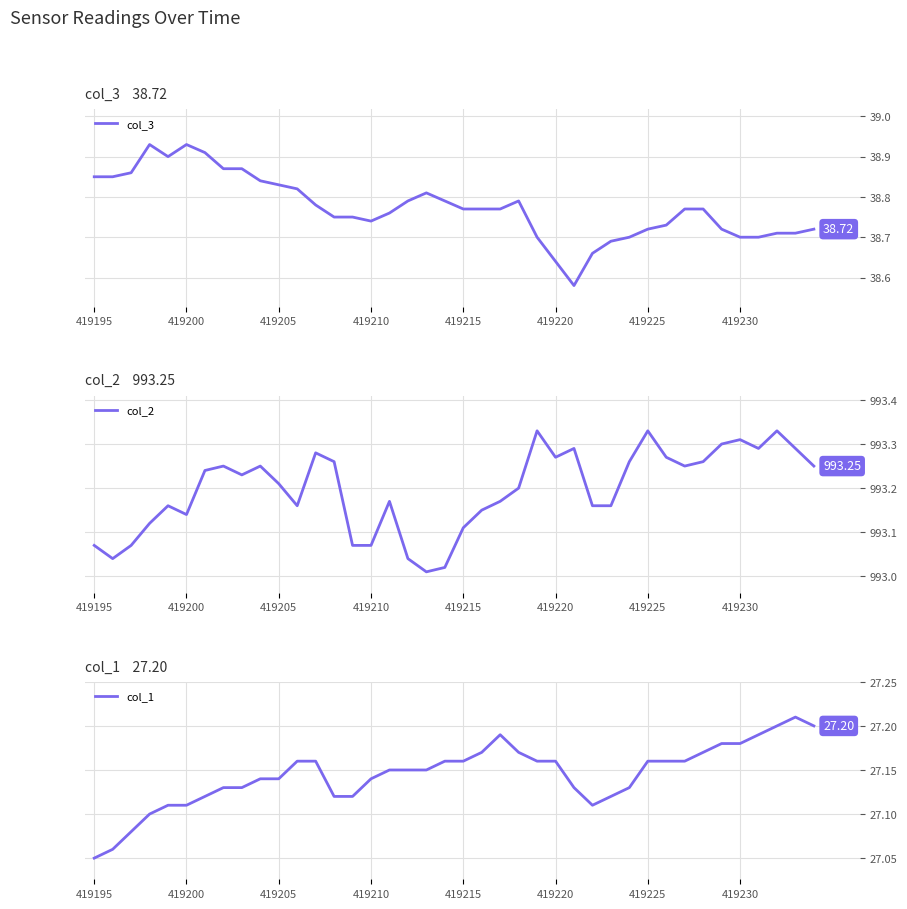

What is the difference between the maximum and minimum values in the col_1 series?

0.2